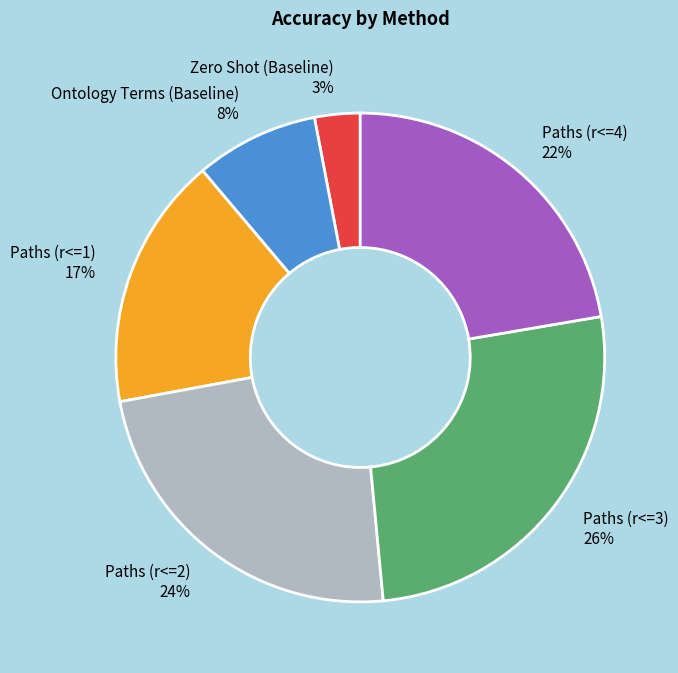

To the nearest percent, what percentage of the pie is Paths (r<=4)?

22%